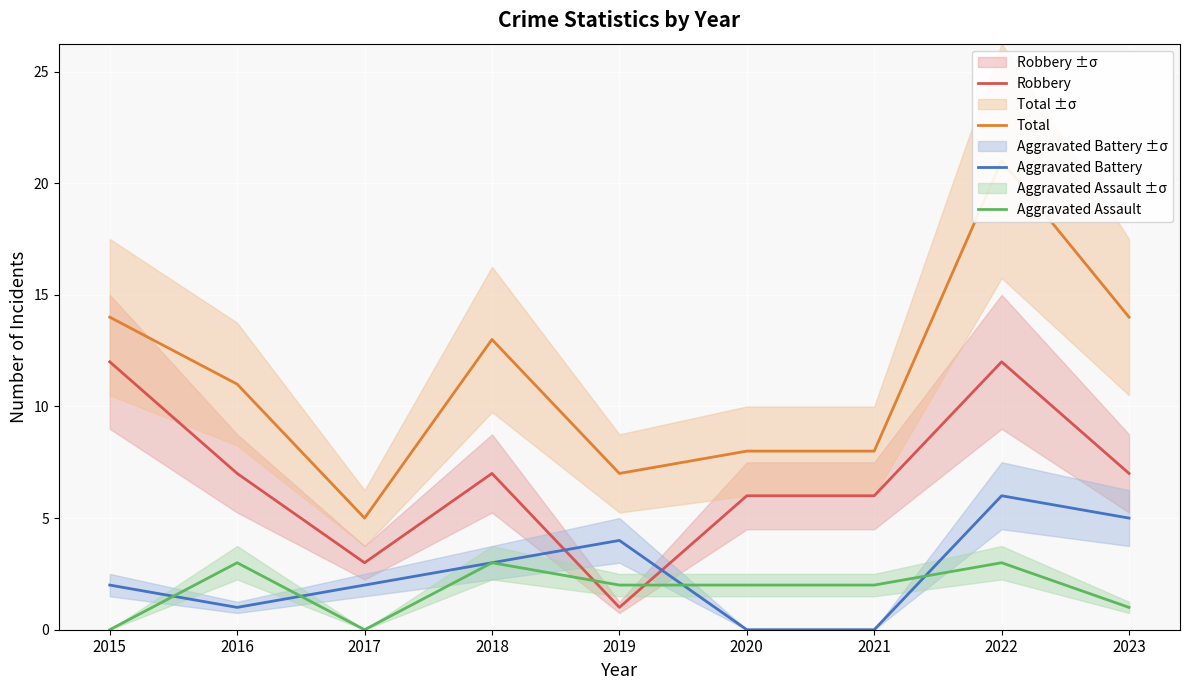

List the labels in order of Aggravated Assault value, largest first.

2016, 2018, 2022, 2019, 2020, 2021, 2023, 2015, 2017